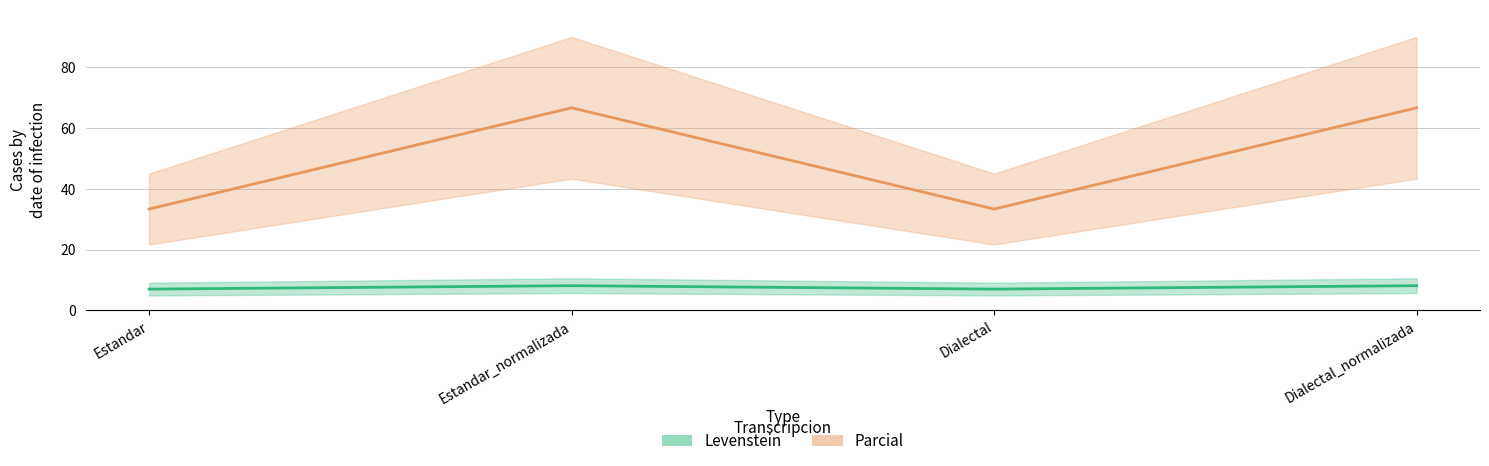

What is the difference between the highest and lowest values at Dialectal_normalizada?

58.6